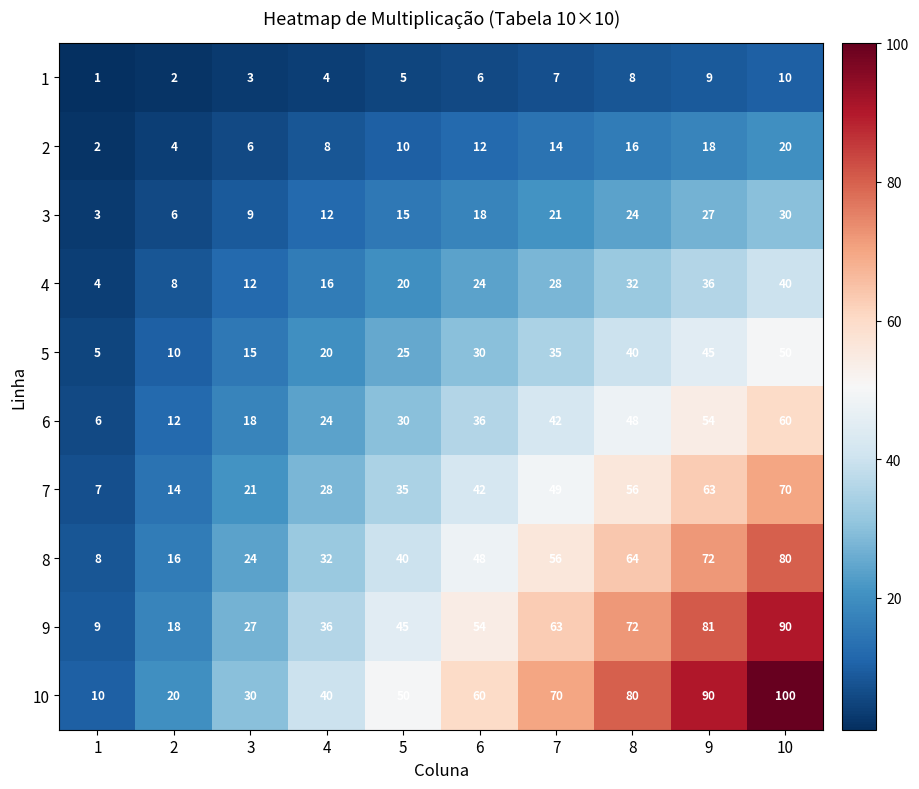

What is the total value across all series at 2?

110